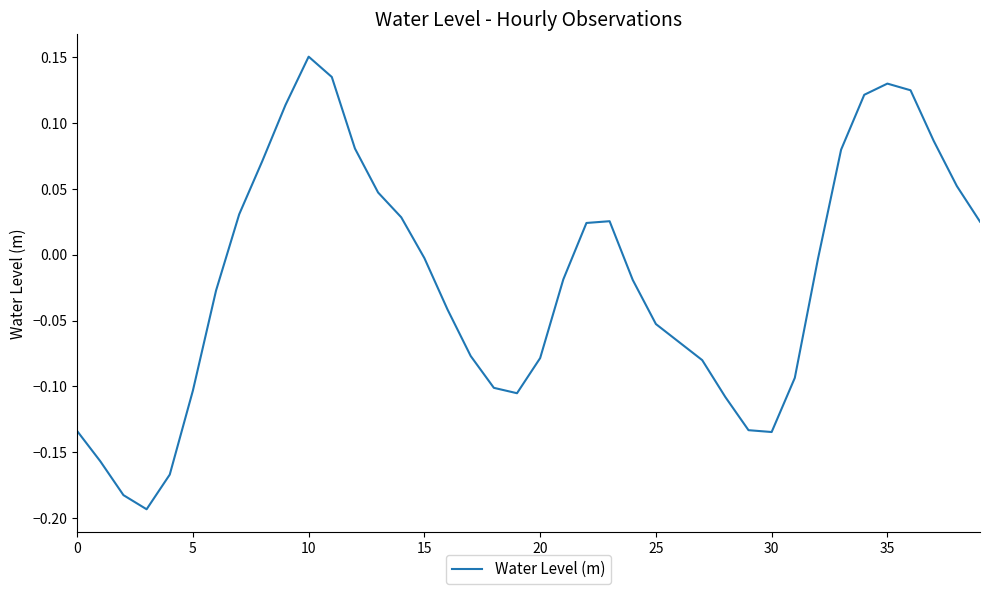

What is the difference between the maximum and minimum values?

0.3